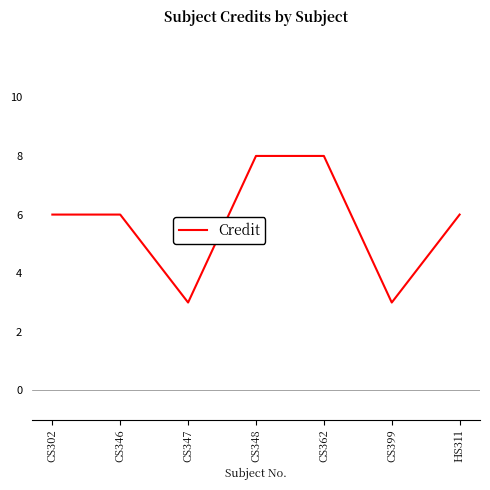

Between CS399 and CS362, which is larger?

CS362